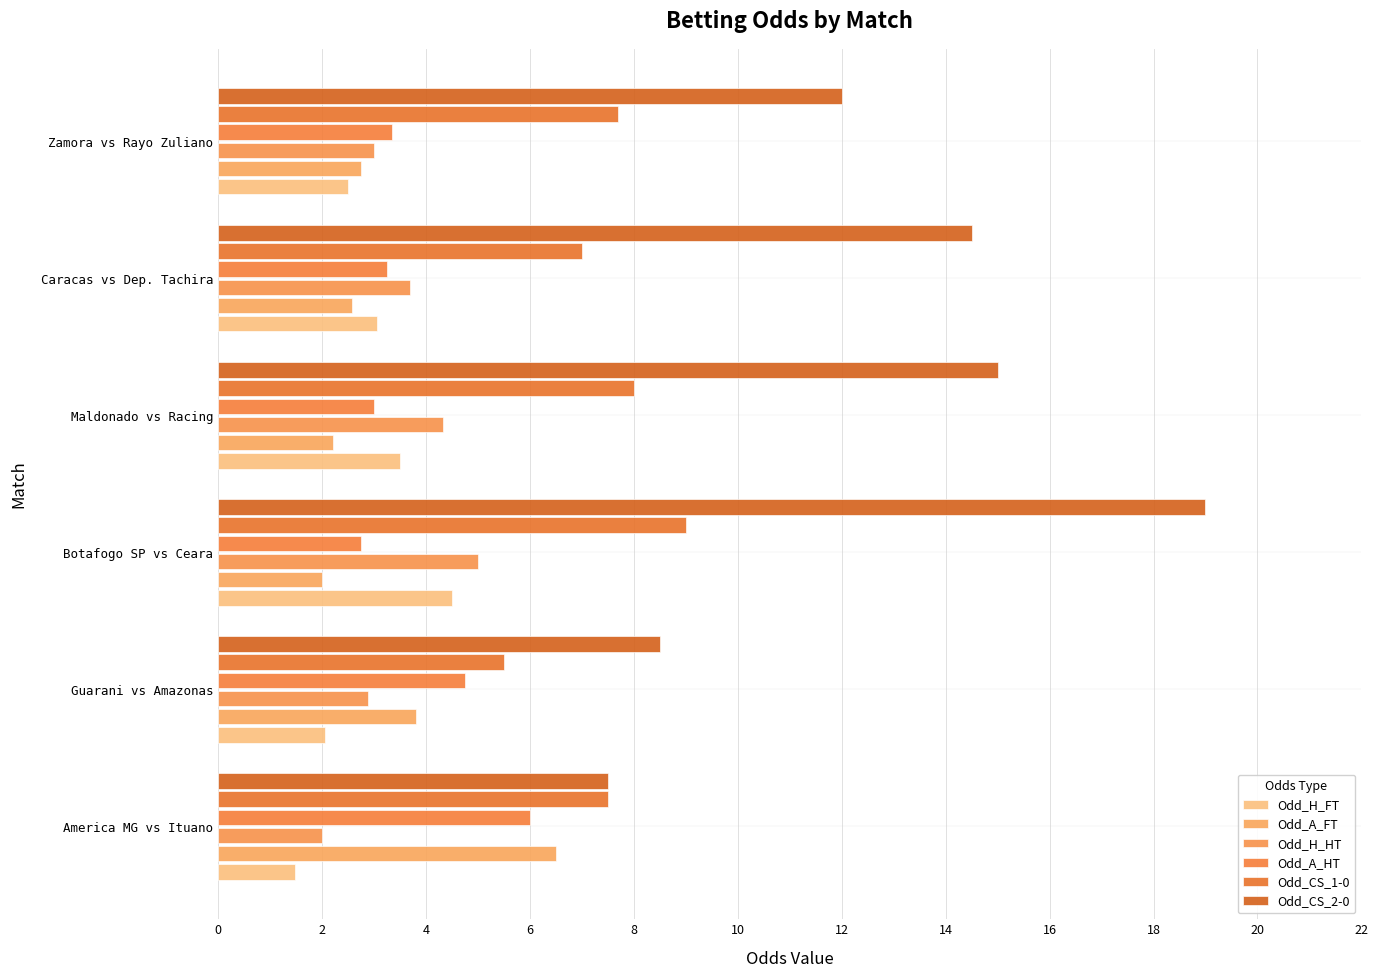

What is the maximum value shown in the chart?

19.0